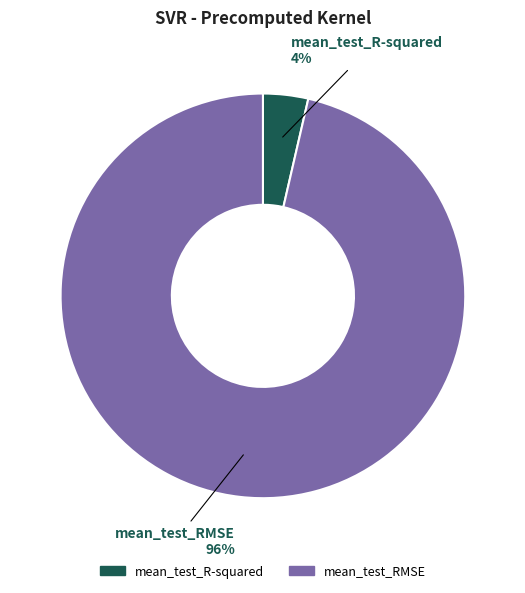

Which slice is the largest?

mean_test_RMSE